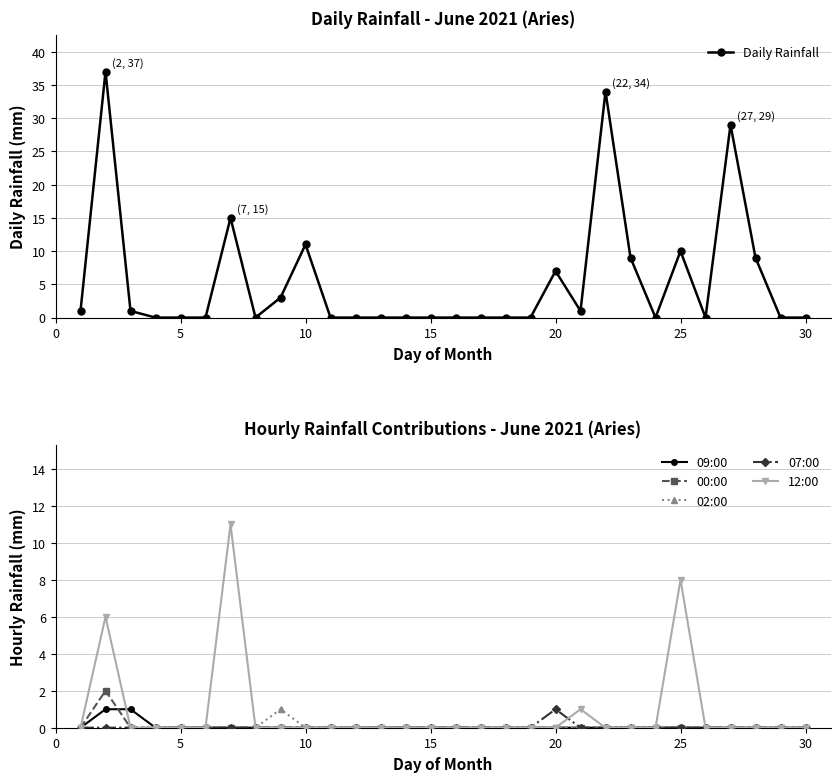

Which series has the largest total across all categories?

Daily Rainfall